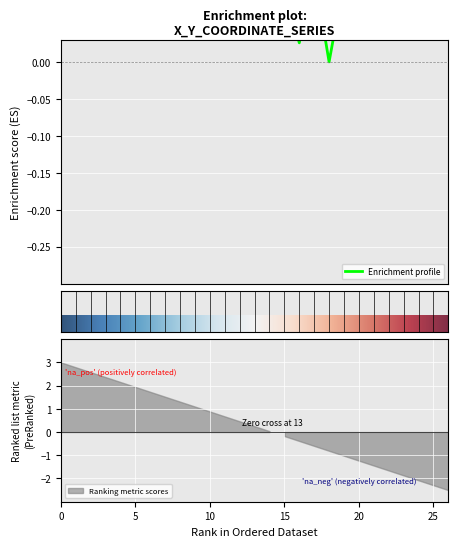

Is it true that the value at 18 is 0.2?

False